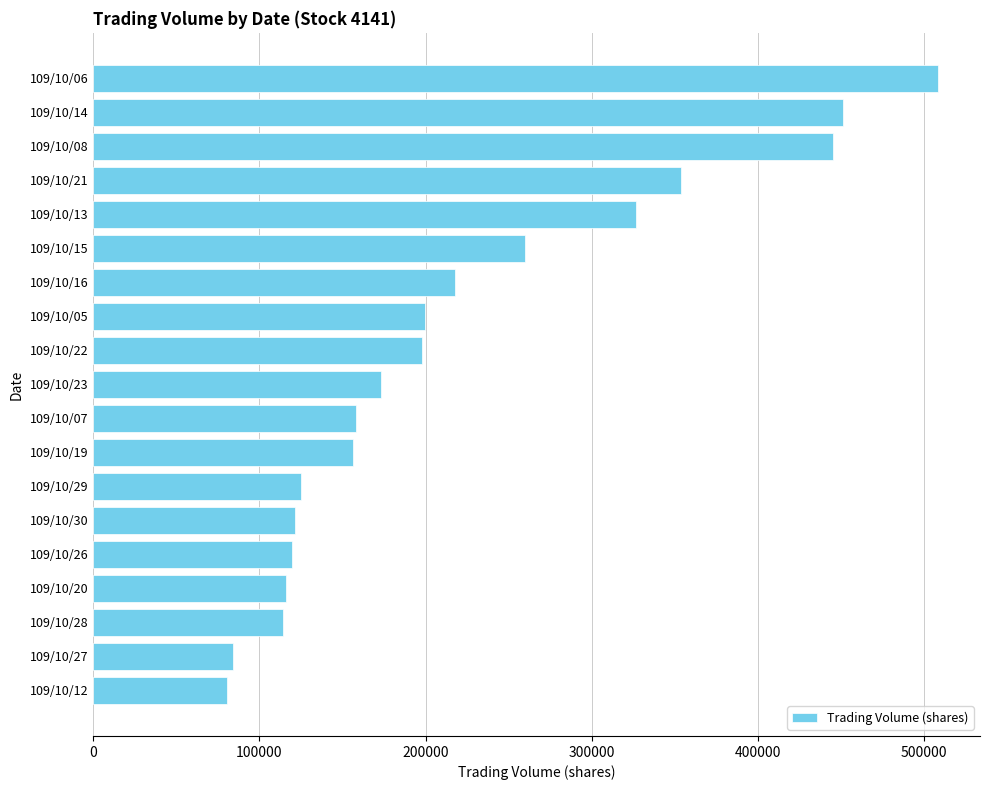

Does the chart contain any negative values?

No